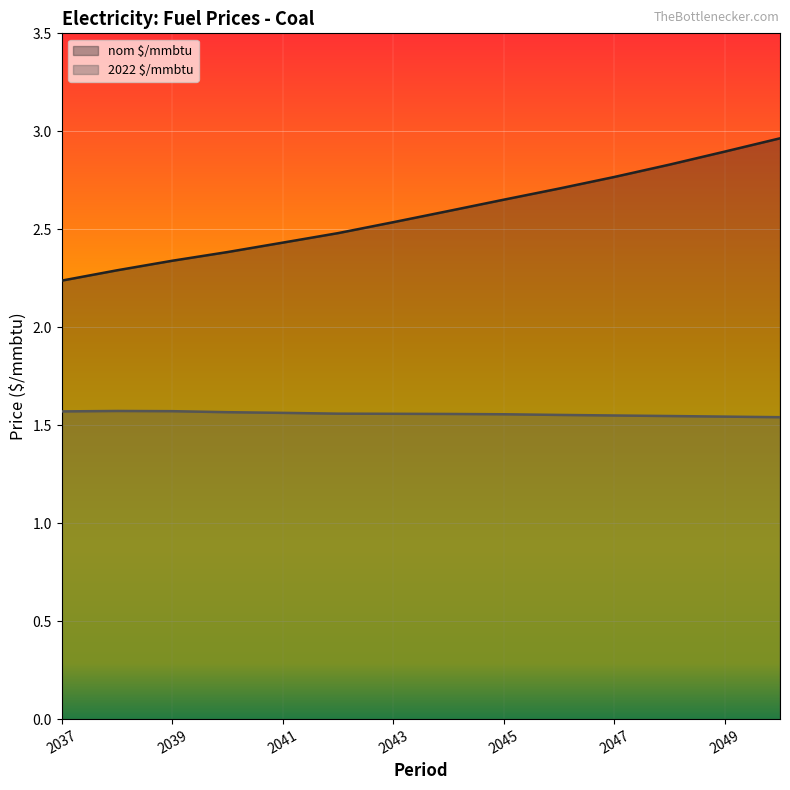

At which label is 2022 $/mmbtu closest to 1?

2050